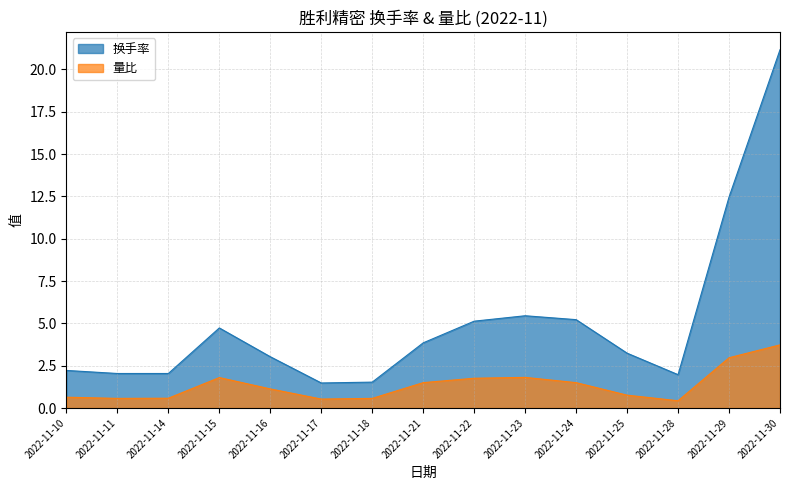

Which series has the largest range (max minus min)?

换手率